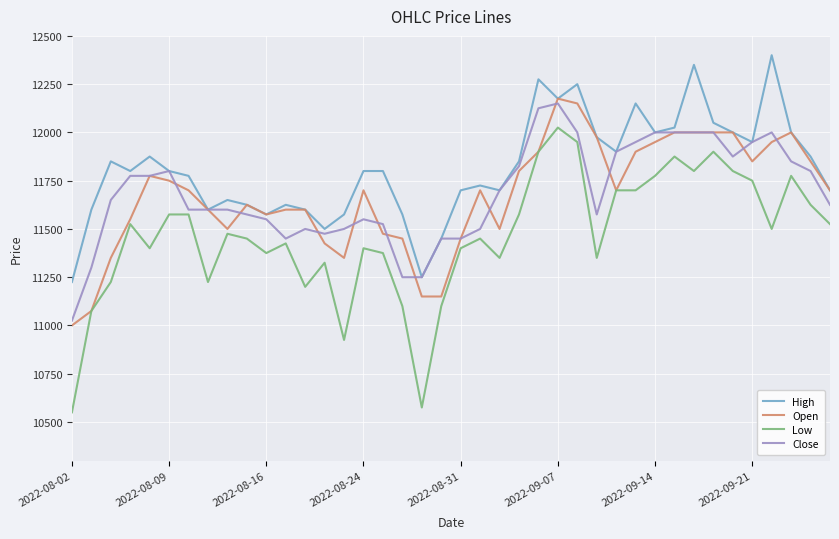

Which series has the largest total across all categories?

High